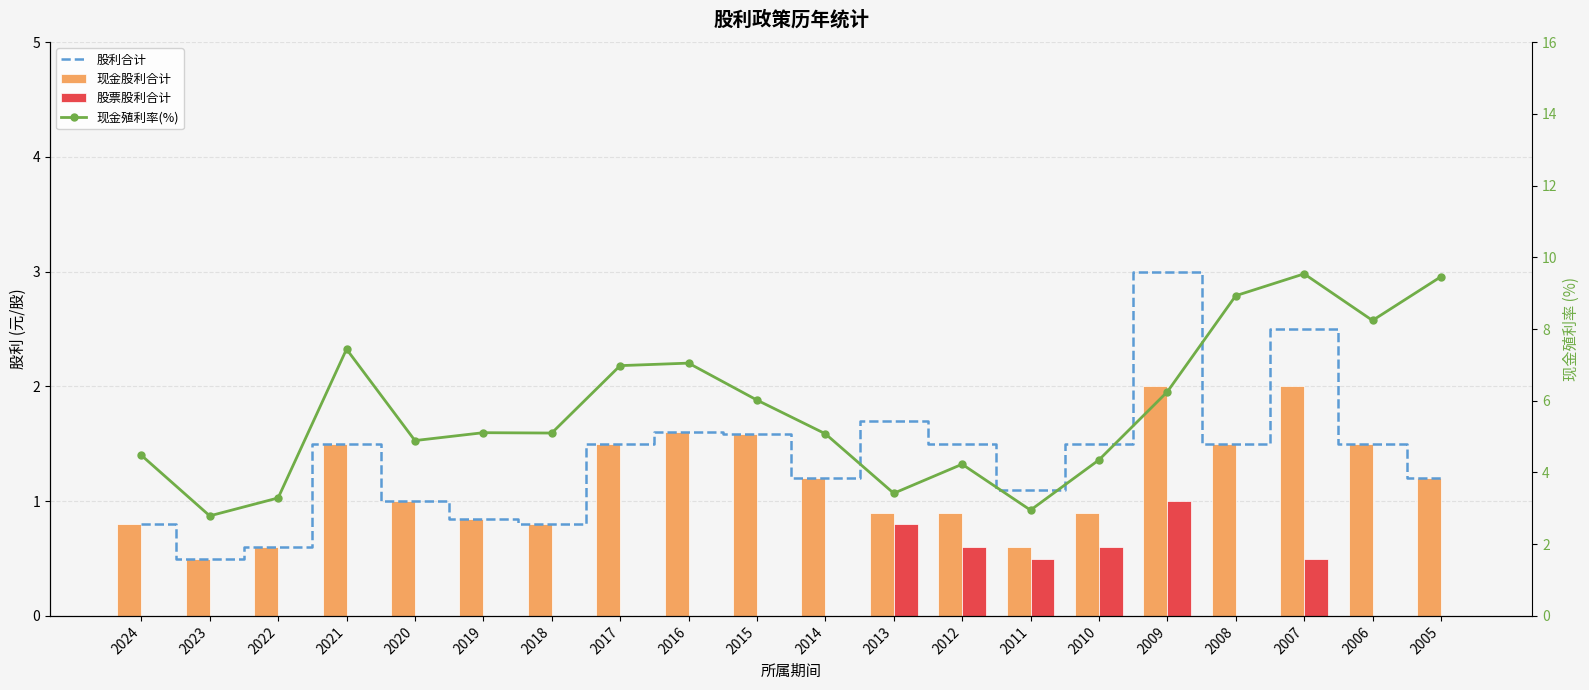

Is it true that 现金殖利率(%) equals 1.6 at 2014?

False